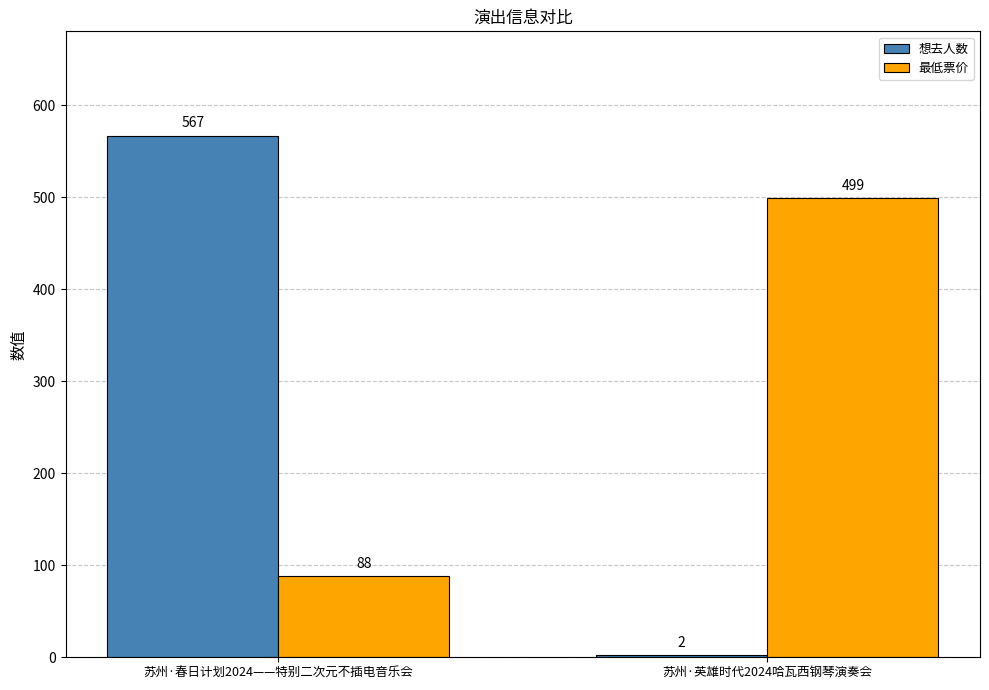

Reading left to right, list all the values displayed in this chart.

想去人数: 567	2
最低票价: 88	499